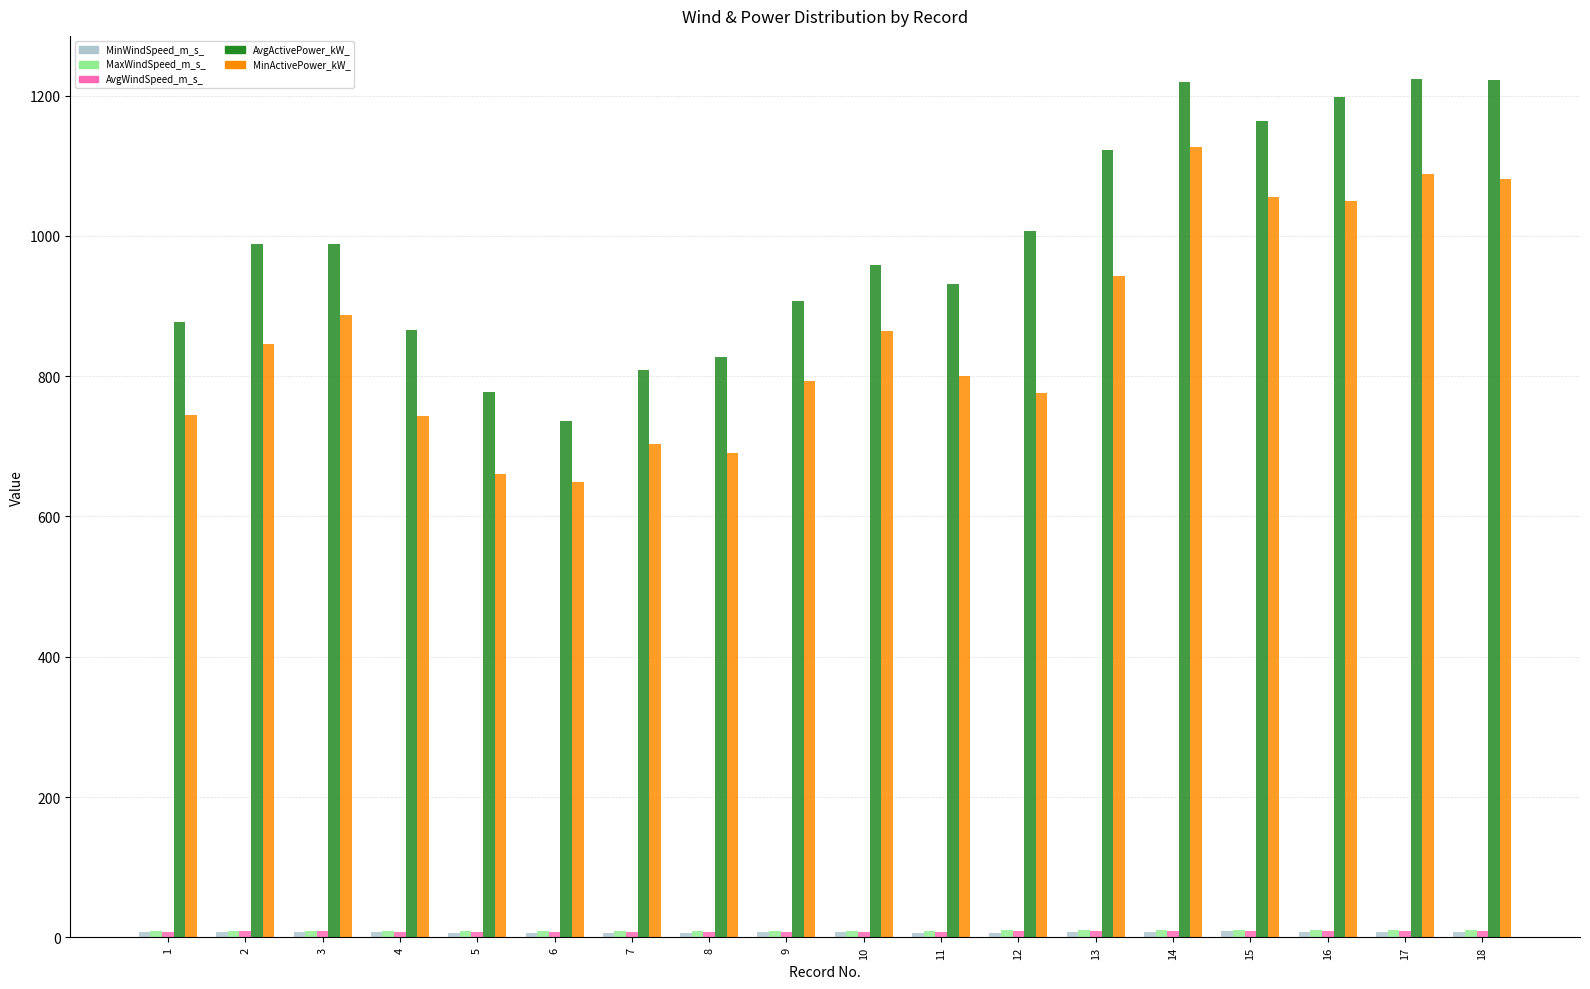

Which series changed the most between 9 and 15?

MinActivePower_kW_